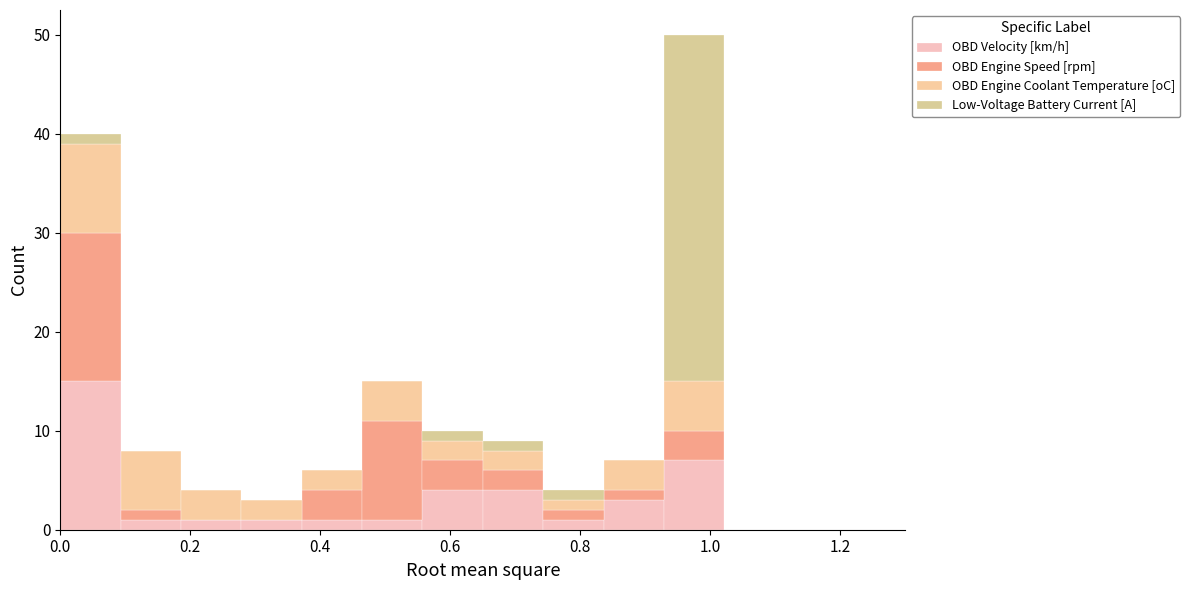

Reading left to right, list every stacked bar in this chart as the range it spans on the x-axis followed by its total height. Neither the bar edges nor the heights are printed on the chart, so give them approximately, as read against the axes.

0.00 to 0.10: 40
0.10 to 0.18: 8
0.18 to 0.28: 4
0.28 to 0.38: 3
0.38 to 0.46: 6
0.46 to 0.56: 15
0.56 to 0.66: 10
0.66 to 0.74: 9
0.74 to 0.84: 4
0.84 to 0.92: 7
0.92 to 1.02: 50
1.02 to 1.12: 0
1.12 to 1.20: 0
1.20 to 1.30: 0